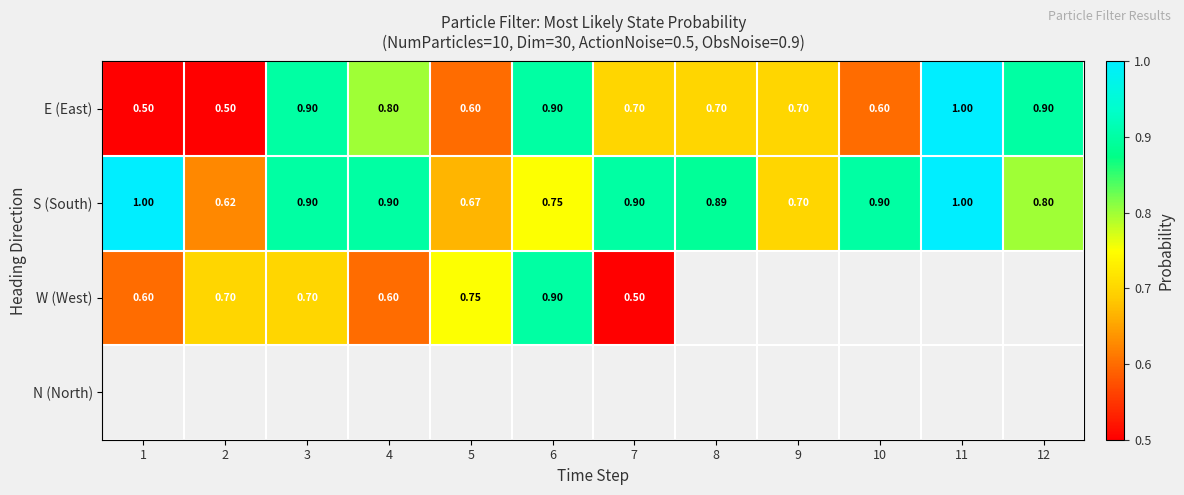

At which category does the chart reach its minimum across all series?

1